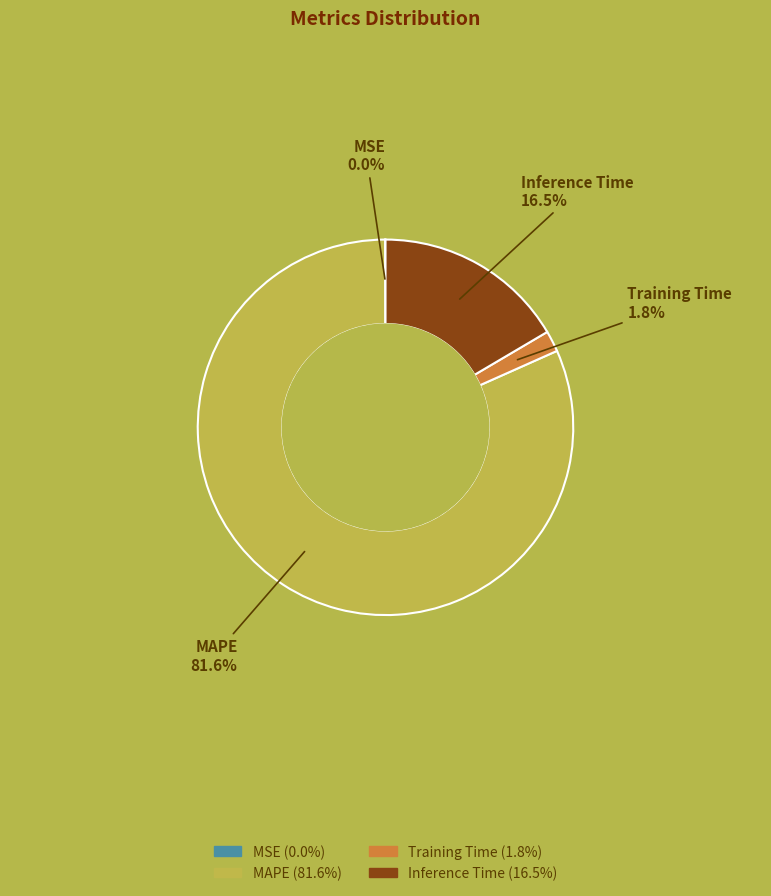

Is there a majority slice in this chart?

Yes